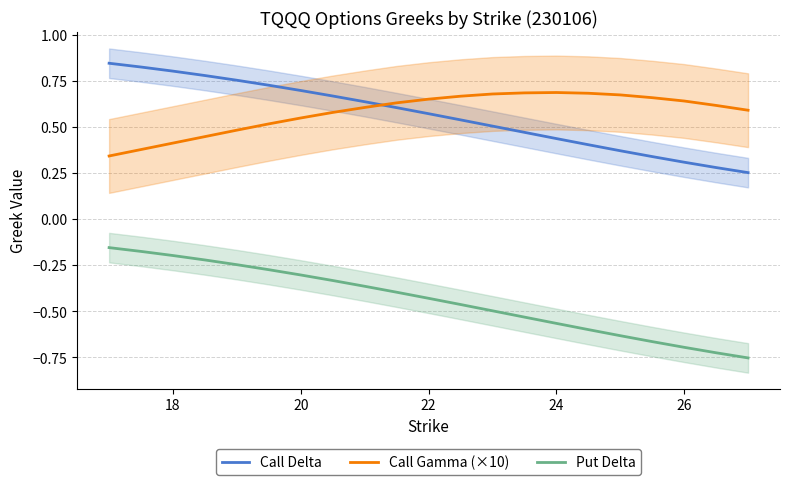

True or false: Put Delta and Call Gamma (×10) cross at least once.

False